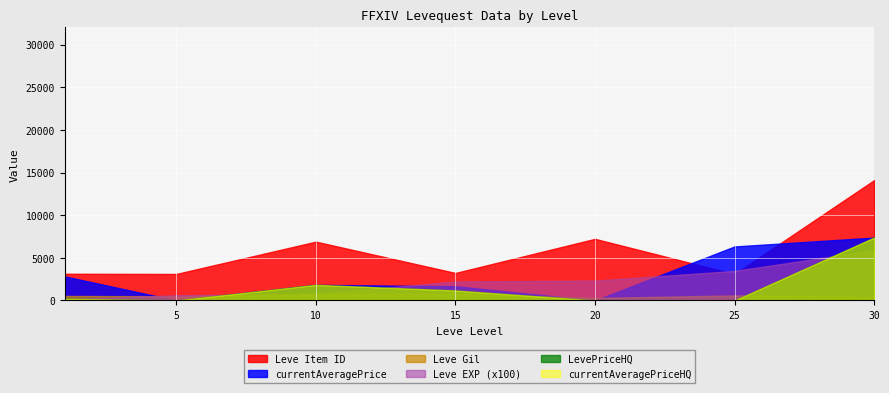

At which label does LevePriceHQ reach its peak?

30